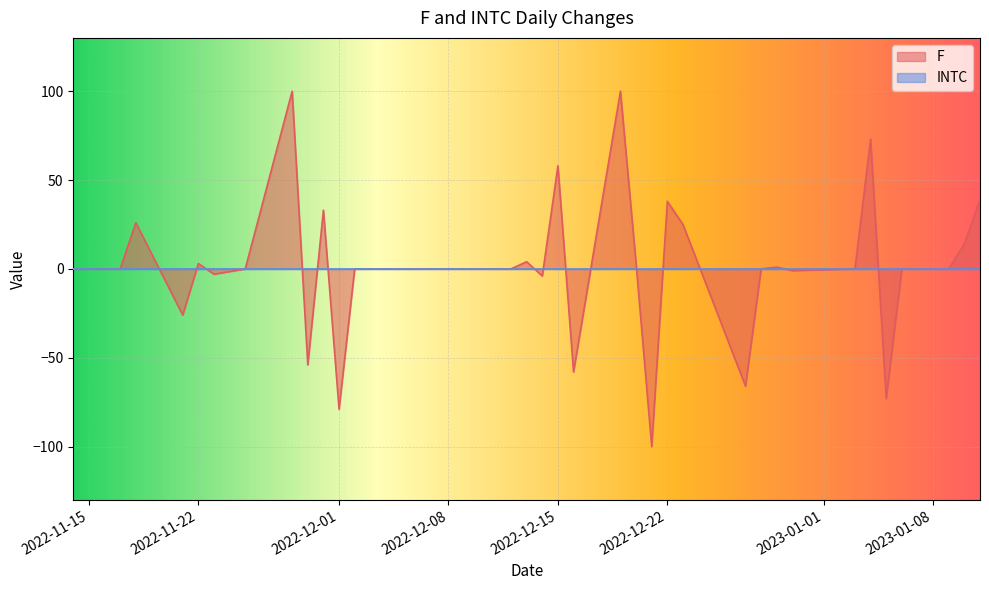

Reading right to left, transcribe all the data shown in this chart.

2023-01-11=39	2023-01-10=14	2023-01-09=0	2023-01-06=0	2023-01-05=-73	2023-01-04=73	2023-01-03=0	2022-12-30=-1	2022-12-29=1	2022-12-28=0	2022-12-27=-66	2022-12-23=25	2022-12-22=38	2022-12-21=-100	2022-12-20=3	2022-12-19=100	2022-12-16=-58	2022-12-15=58	2022-12-14=-4	2022-12-13=4	2022-12-12=0	2022-12-09=0	2022-12-08=0	2022-12-07=0	2022-12-06=0	2022-12-05=0	2022-12-02=0	2022-12-01=-79	2022-11-30=33	2022-11-29=-54	2022-11-28=100	2022-11-25=0	2022-11-23=-3	2022-11-22=3	2022-11-21=-26	2022-11-18=26	2022-11-17=0	2022-11-16=0	2022-11-15=0	2022-11-14=0